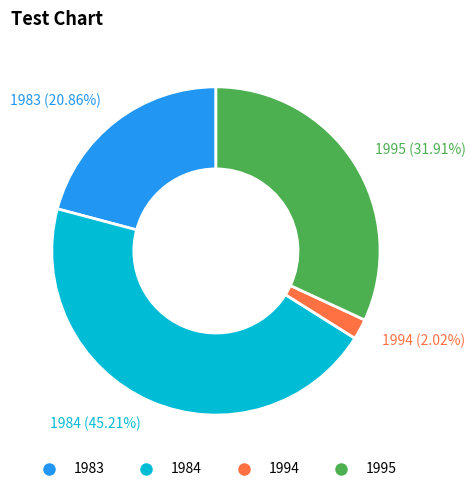

How many segments does this pie chart have?

4